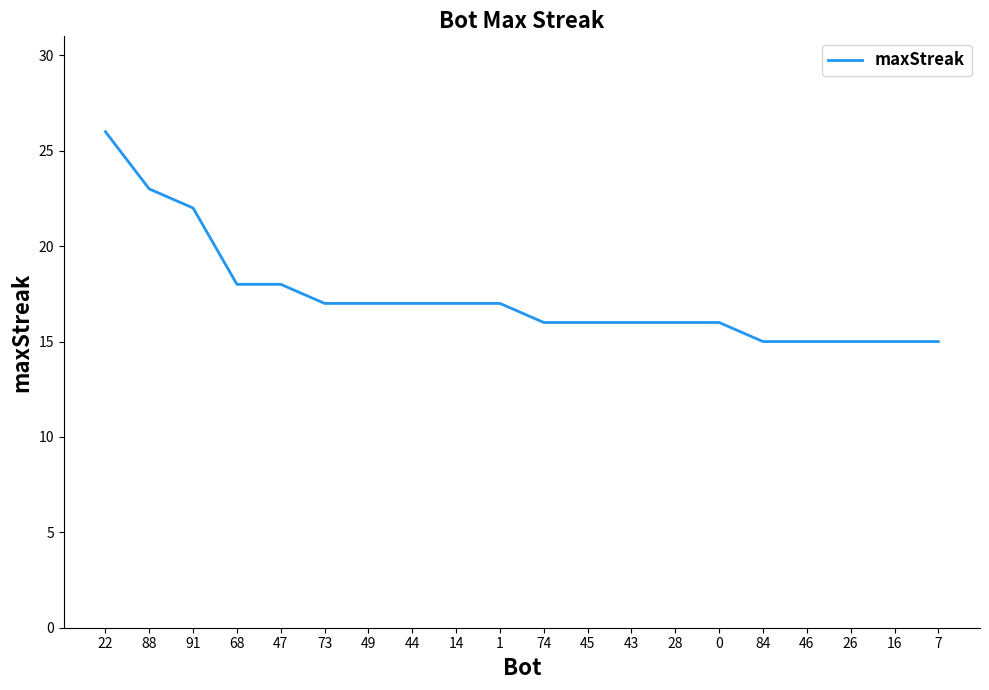

What value does the data have at 49?

17